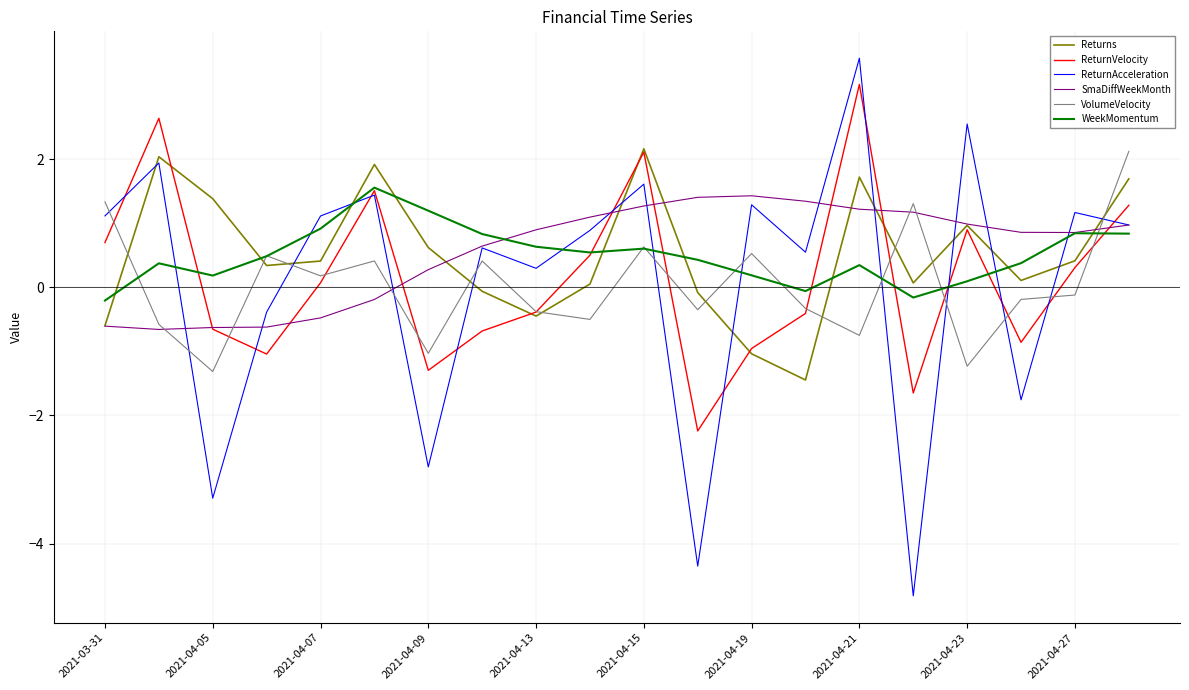

Which series has the largest range (max minus min)?

ReturnAcceleration